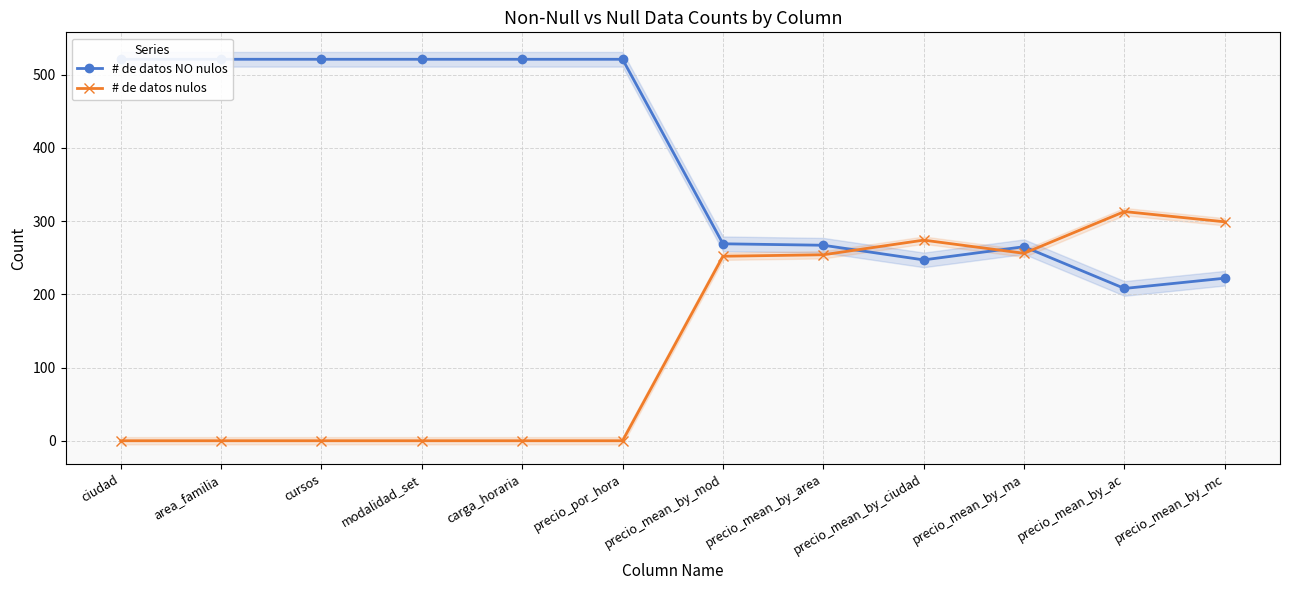

True or false: # de datos nulos has a value of 74 at precio_mean_by_mod.

False